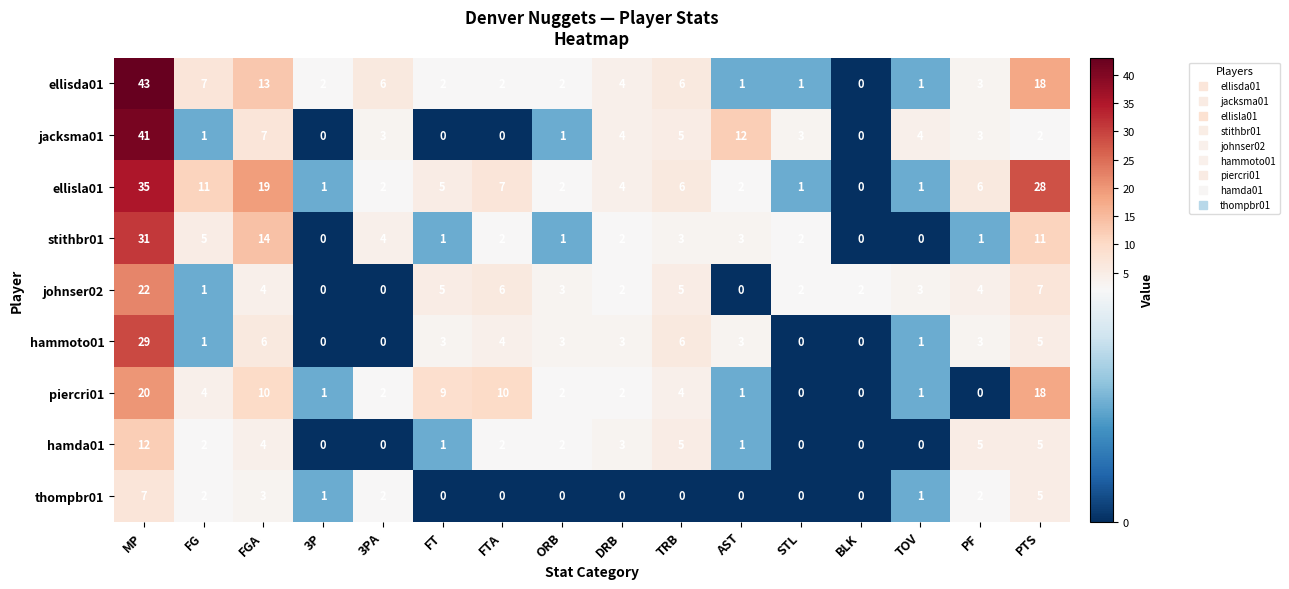

What is the average value of the ellisla01 series?

8